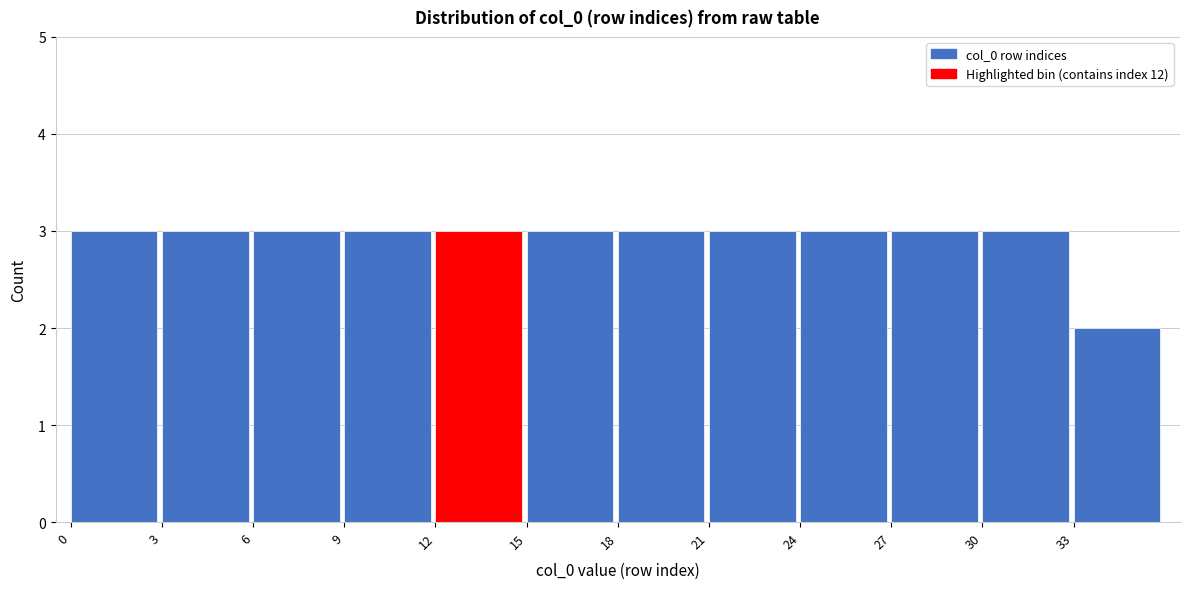

Reading left to right, list every bar in this chart as the range it spans on the x-axis followed by its height. The values are not printed on the chart, so give them approximately, as read against the axis.

0 to 3: 3
3 to 6: 3
6 to 9: 3
9 to 12: 3
12 to 15: 3
15 to 18: 3
18 to 21: 3
21 to 24: 3
24 to 27: 3
27 to 30: 3
30 to 33: 3
33 to 36: 2